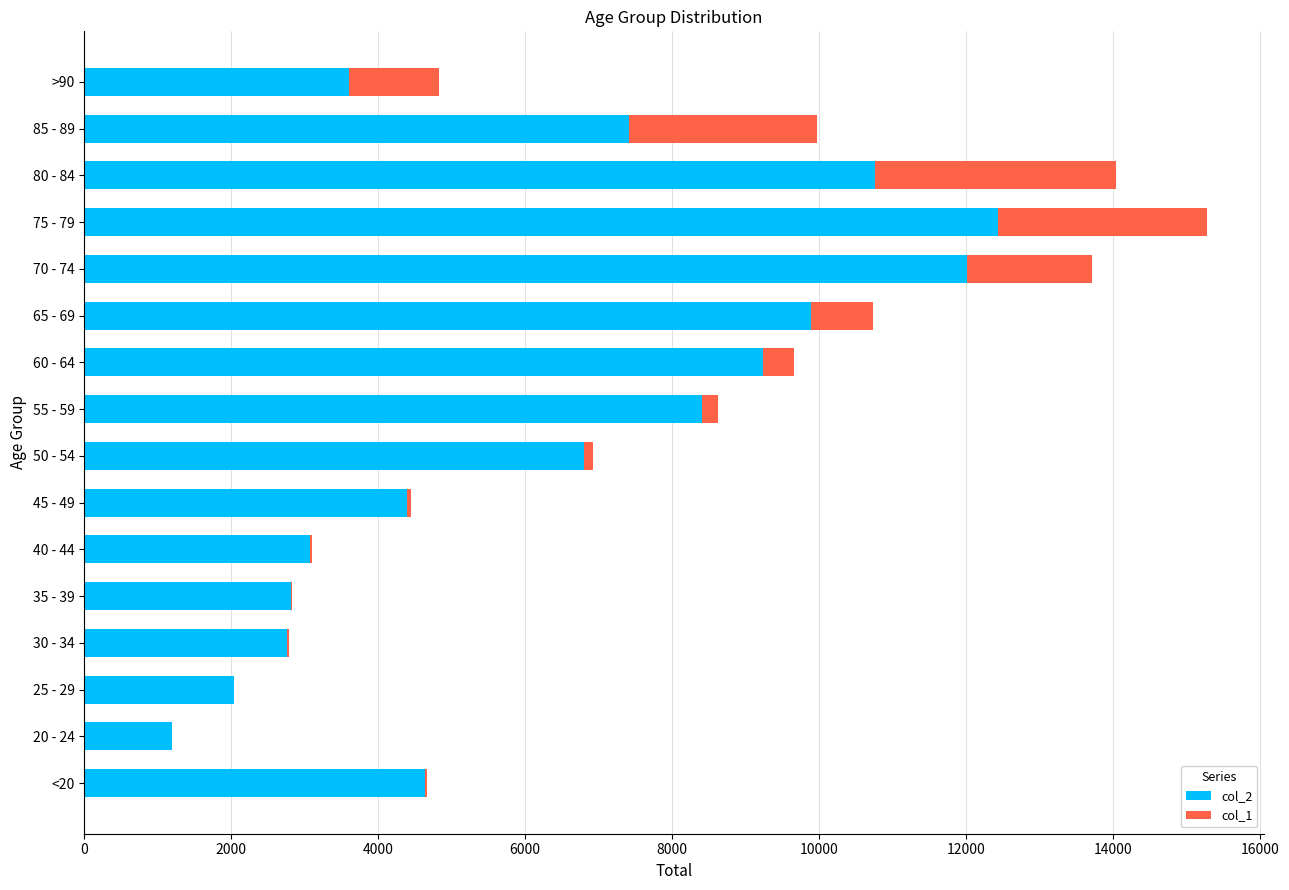

At which label does col_2 reach its peak?

75 - 79